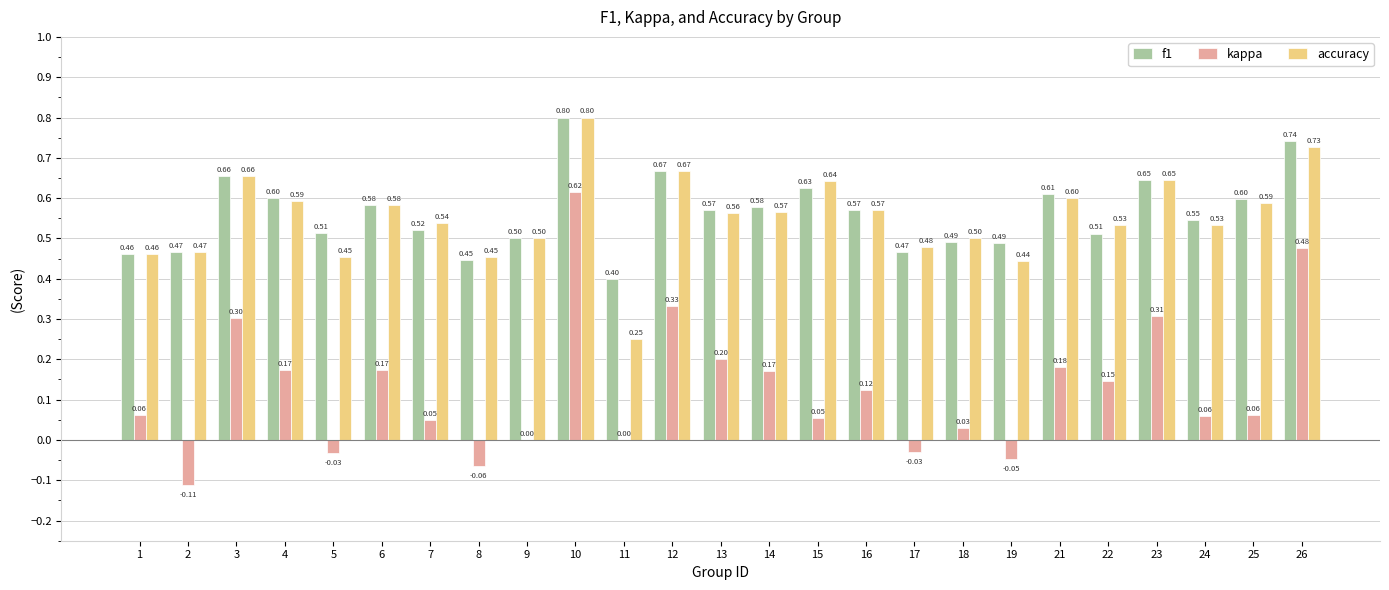

What are all the series names shown in the legend?

f1, kappa, accuracy